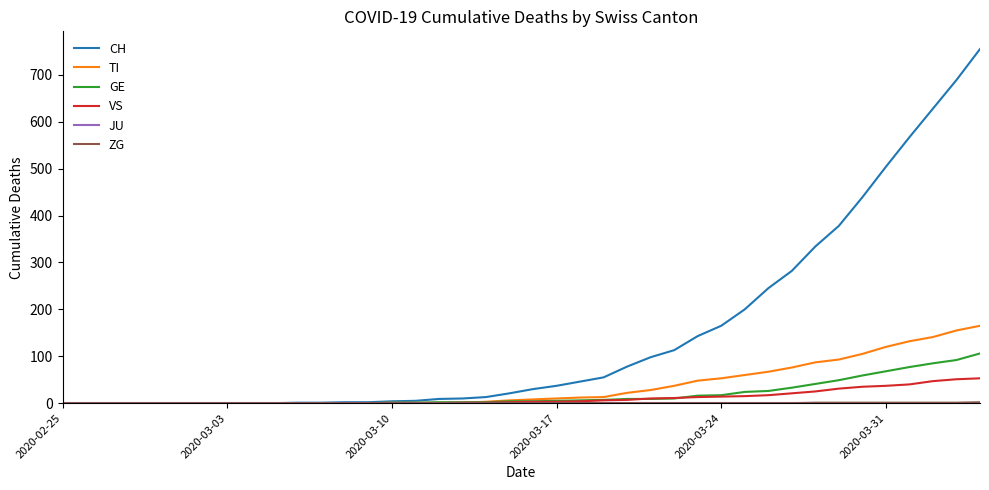

Does the chart have visible grid lines?

No